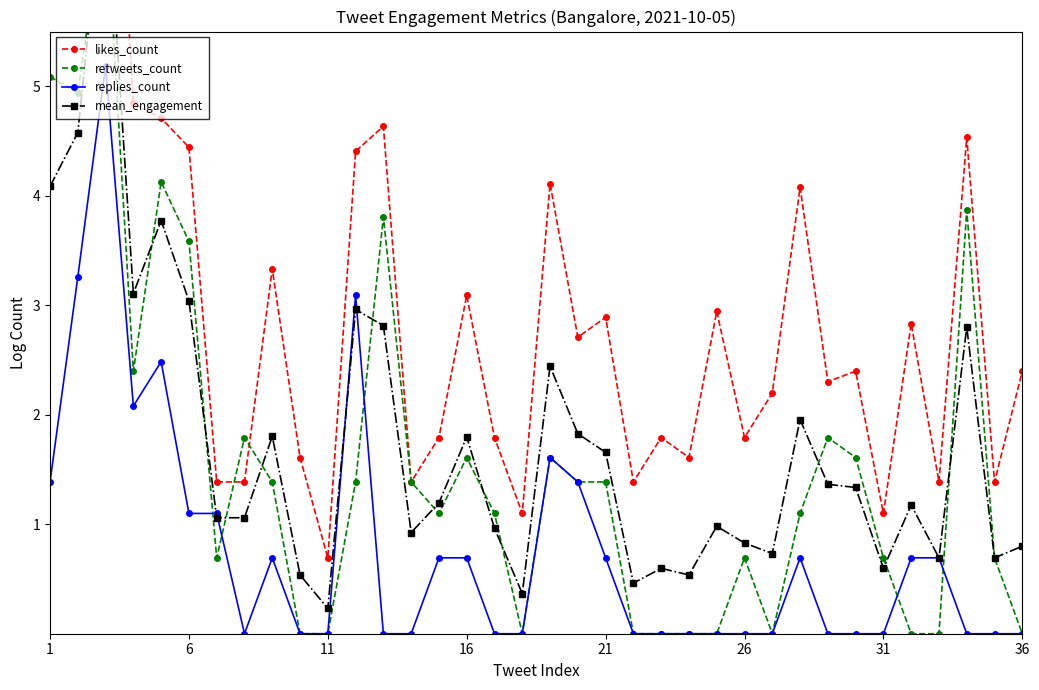

What is the sum of all retweets_count values?

55.9